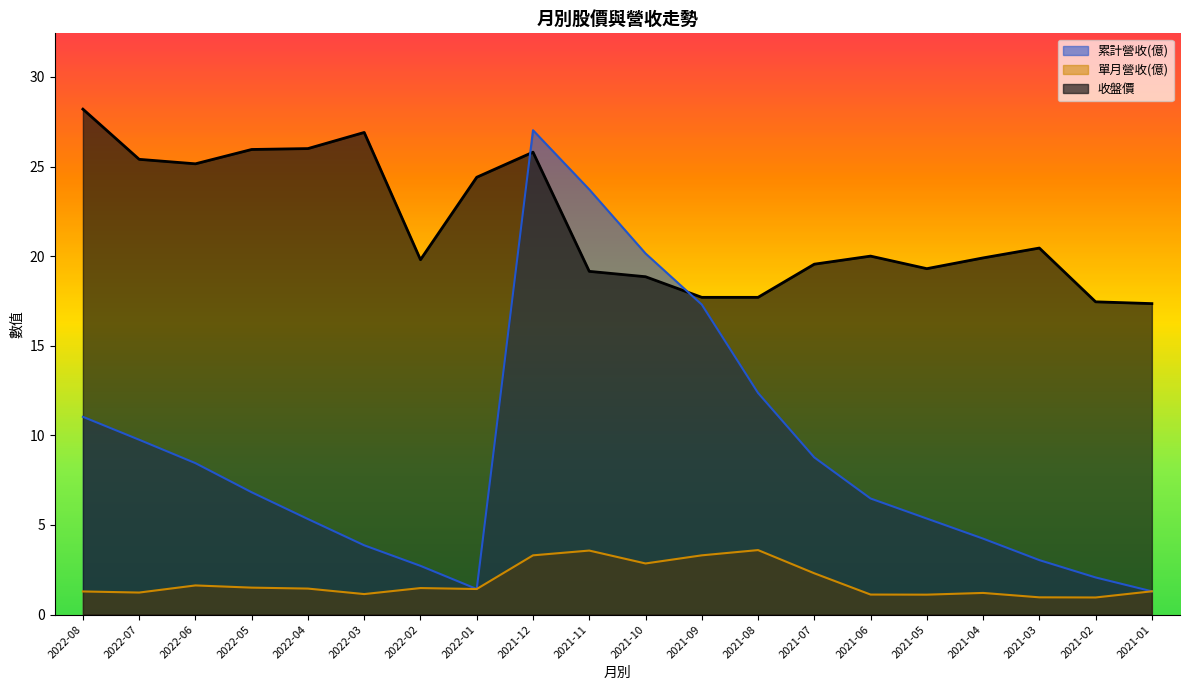

How many interior local peaks does the 單月營收(億) series have?

5